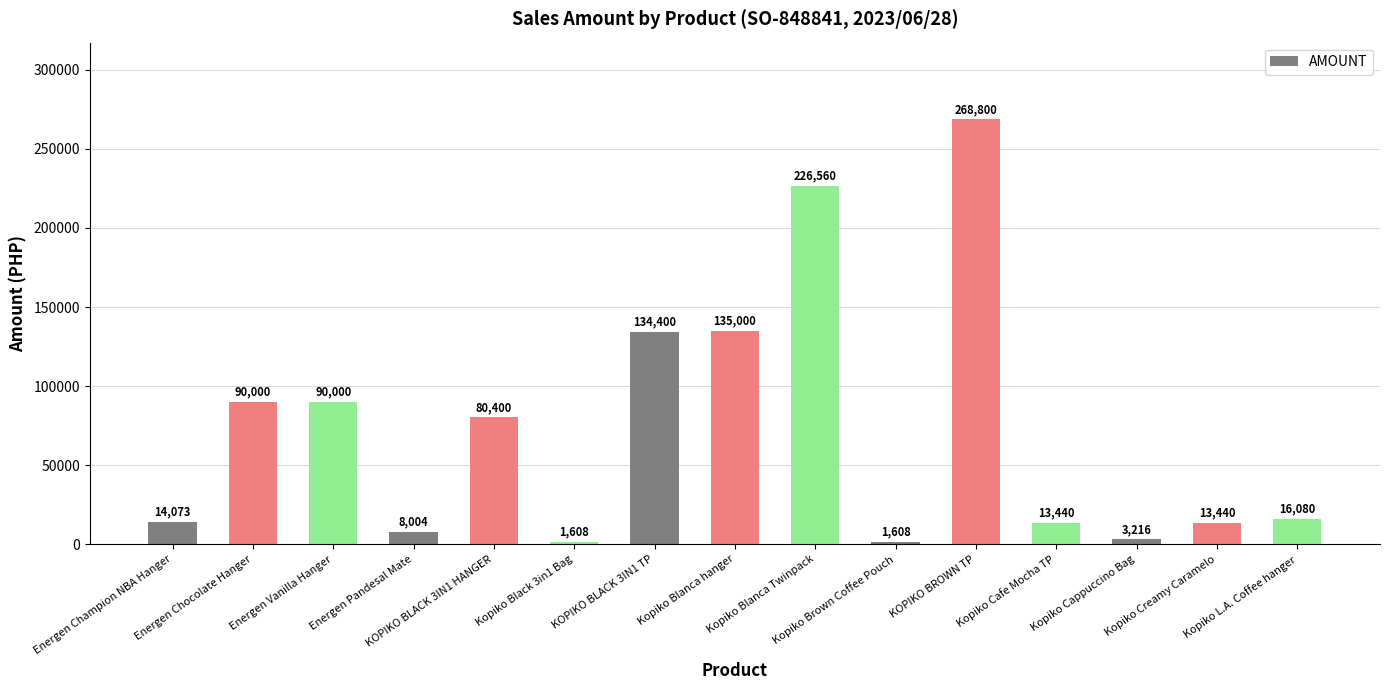

What is the average value?

73108.6